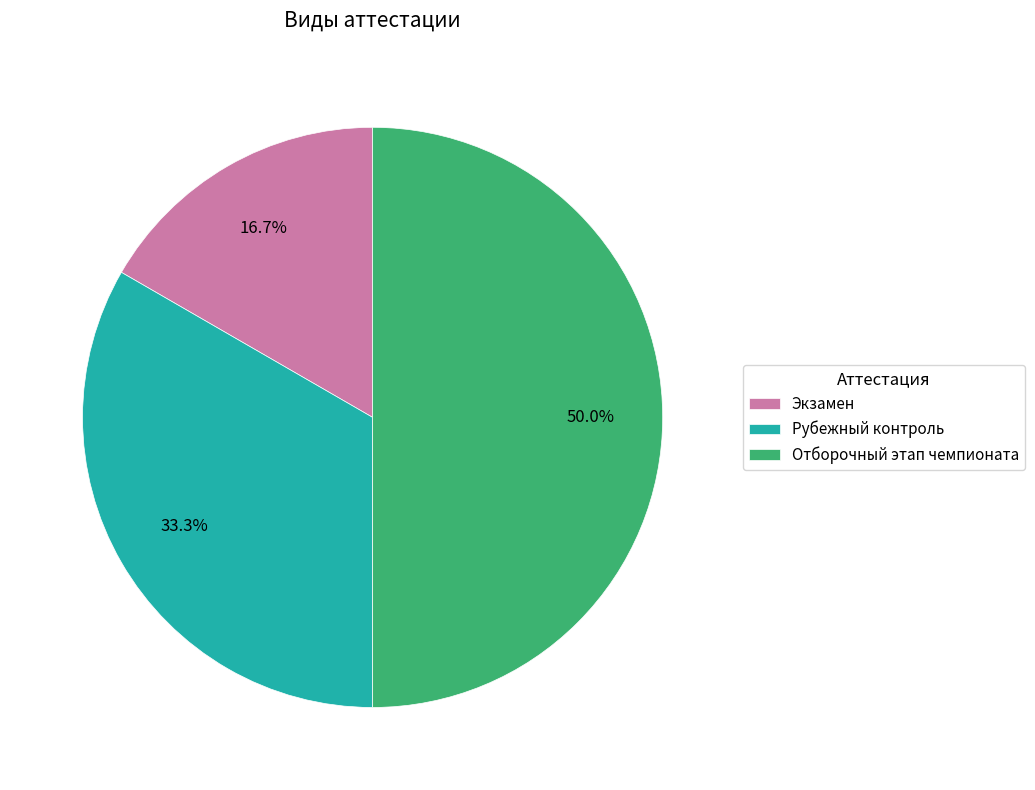

Does Рубежный контроль account for over 50% of the chart?

No